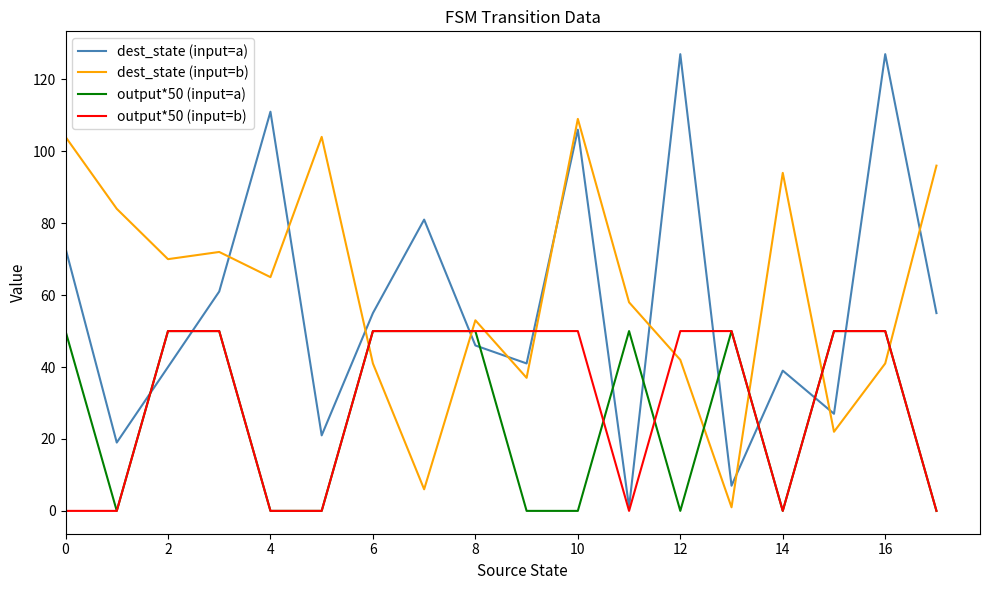

Which series has the largest range (max minus min)?

dest_state (input=a)